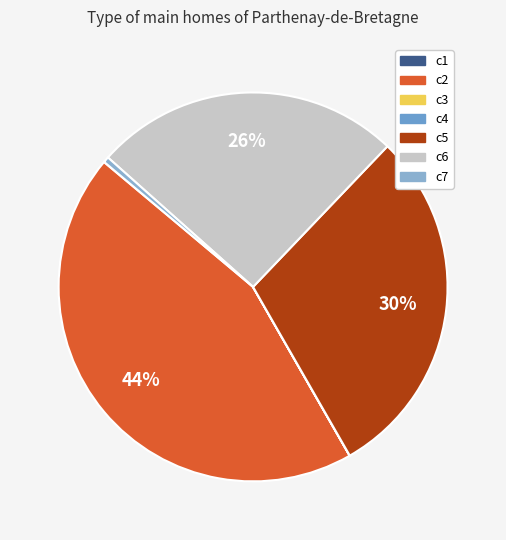

How many segments does this pie chart have?

7